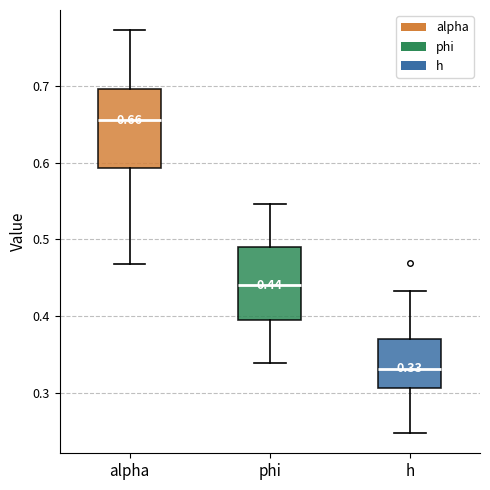

Which box has the lowest median line?

h